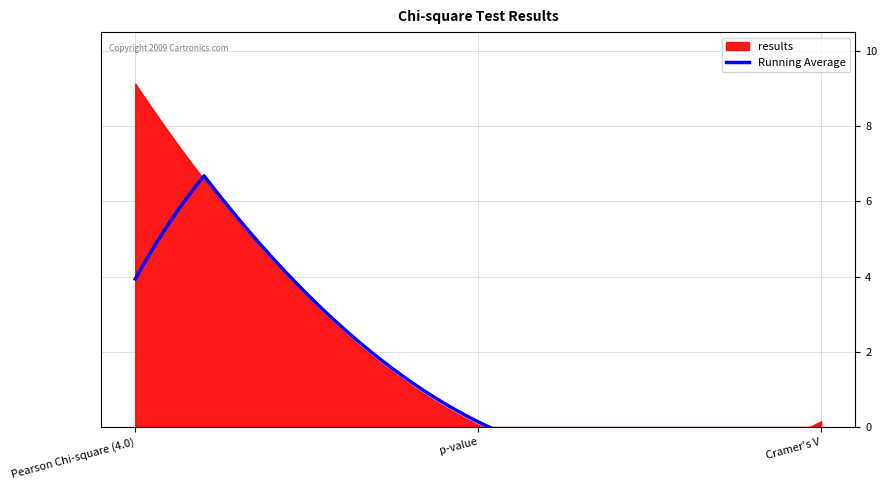

Reading left to right, transcribe all the data shown in this chart.

Pearson Chi-square (4.0)=9.1	p-value=0.1	Cramer's V=0.2